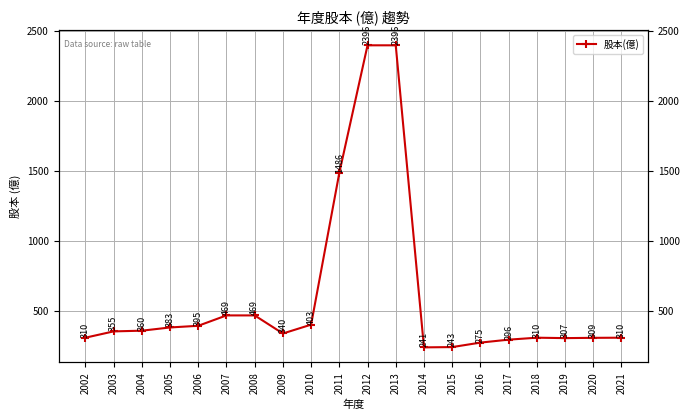

What is the change in value from 2016 to 2020?

+34